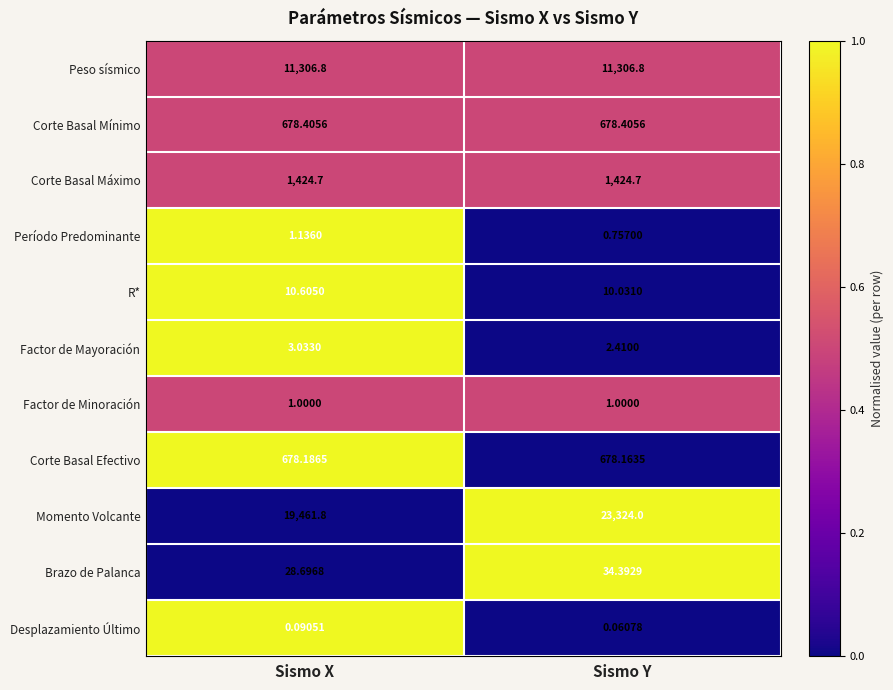

Rank the series by their maximum value, from highest to lowest.

Momento Volcante, Peso sísmico, Corte Basal Máximo, Corte Basal Mínimo, Corte Basal Efectivo, Brazo de Palanca, R*, Factor de Mayoración, Período Predominante, Factor de Minoración, Desplazamiento Último